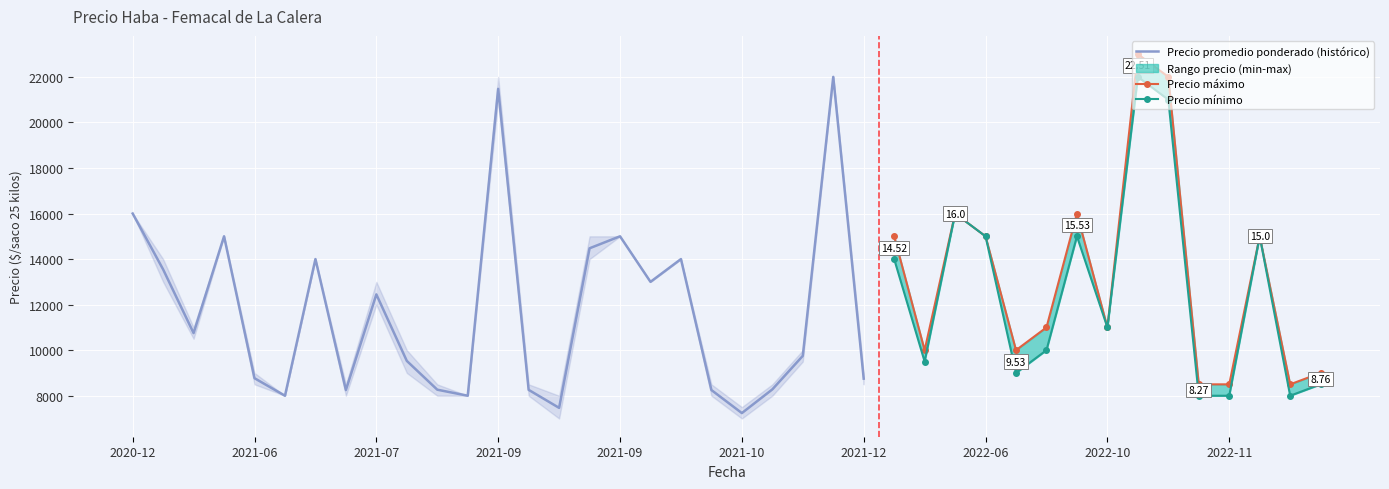

How many lines are shown in the chart?

3